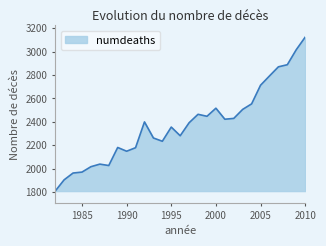

How many distinct data groups are displayed?

1